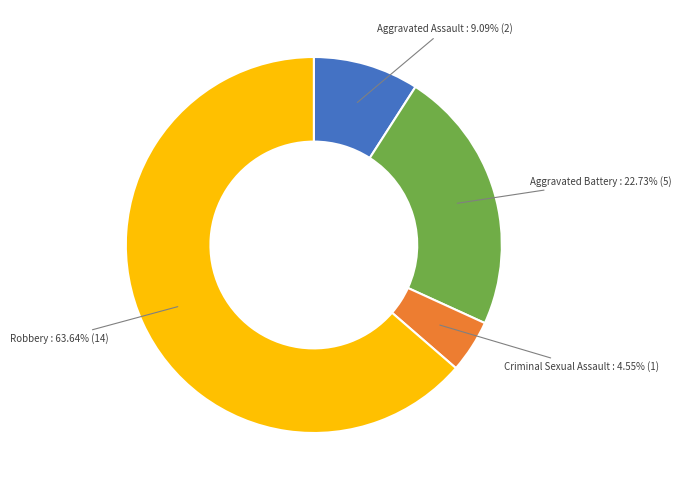

To the nearest percent, what is the difference between the largest and smallest slice percentages?

59%